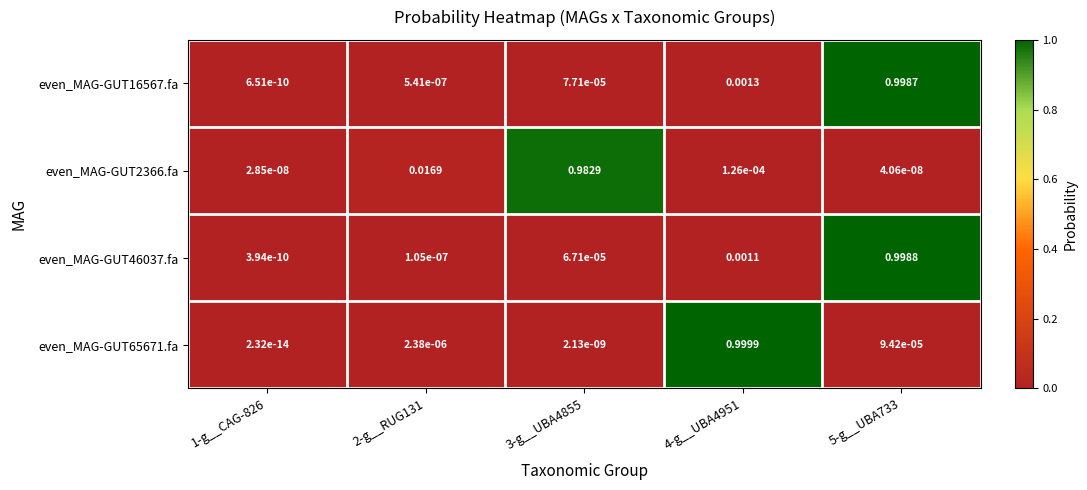

Count the number of data series in this chart.

4